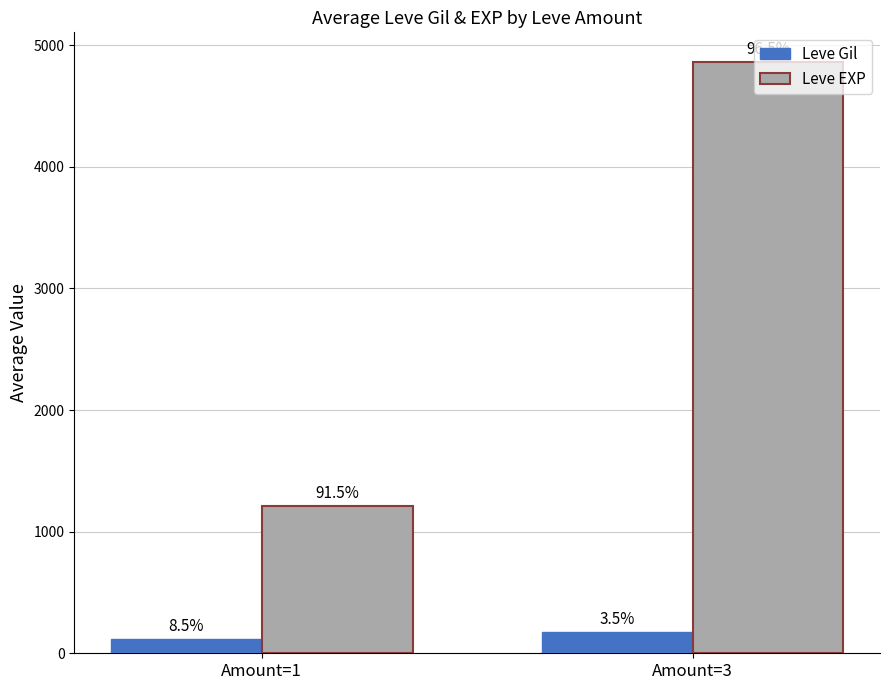

What are all the series names shown in the legend?

Leve Gil, Leve EXP